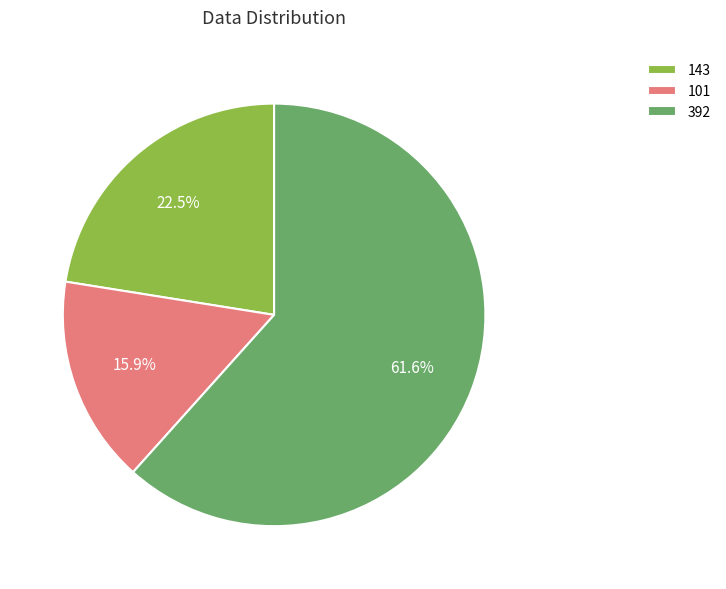

Is there a majority slice in this chart?

Yes